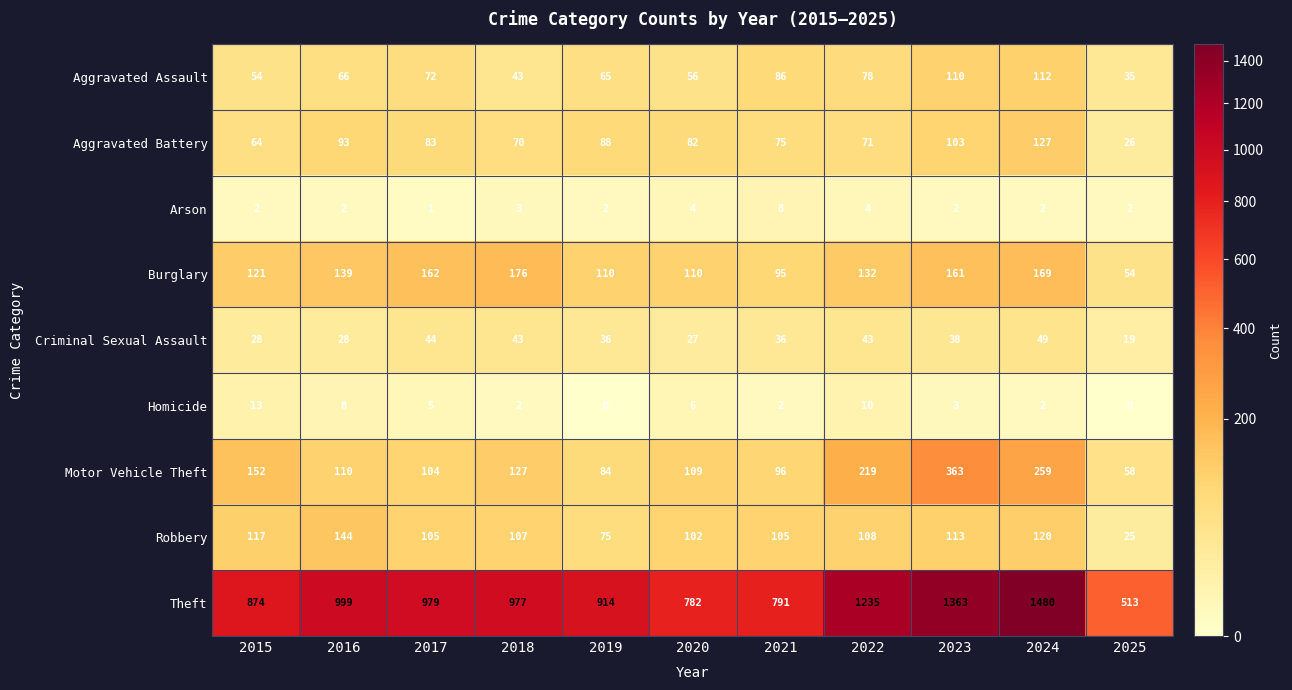

What is the approximate value of Theft at 2021, to the nearest 10?

790